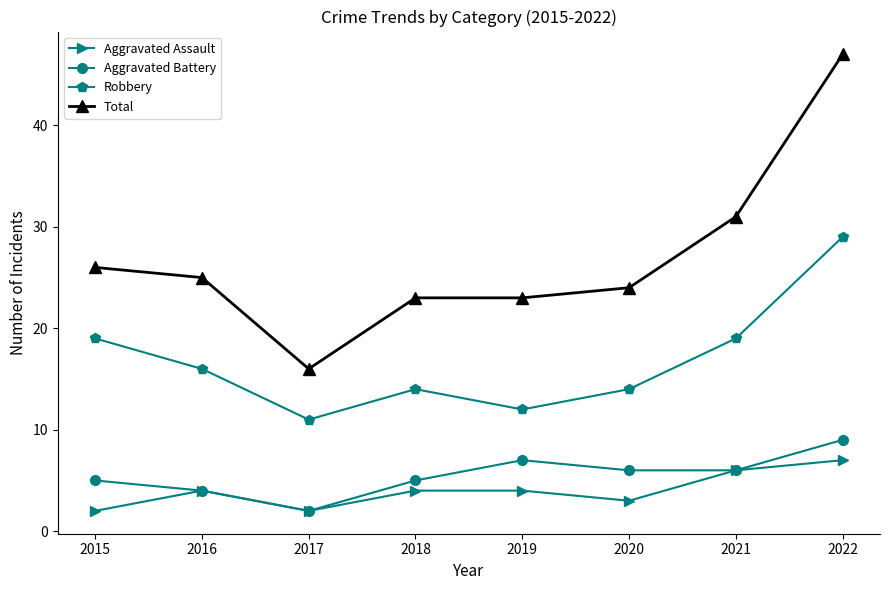

What is the greatest value displayed?

47